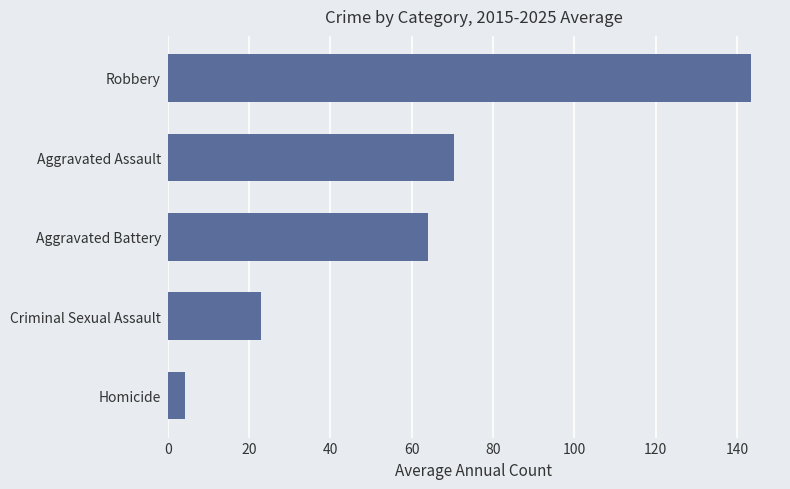

What is the smallest value displayed?

4.2